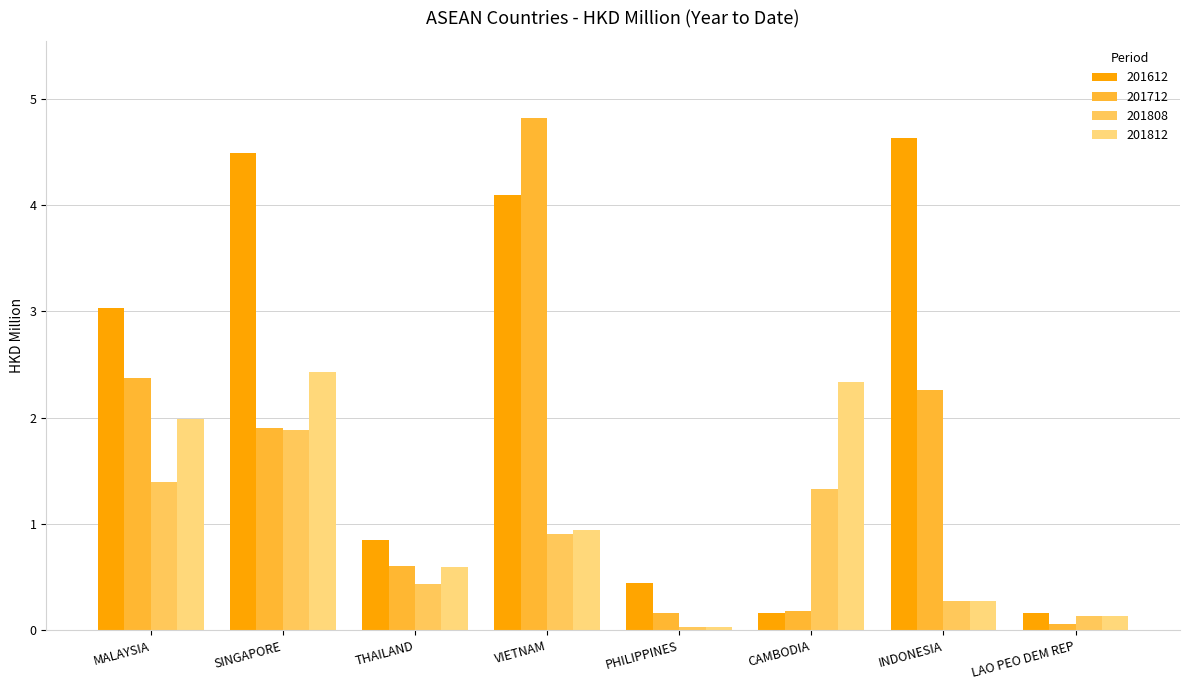

What is the difference between the highest and lowest values at CAMBODIA?

2.2